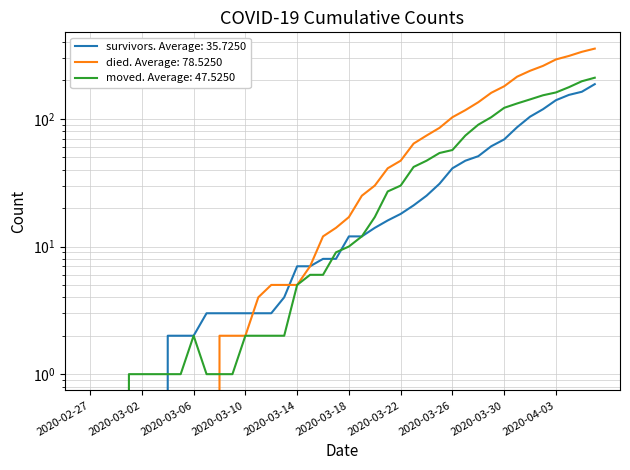

What is the sum of all survivors values?

1429